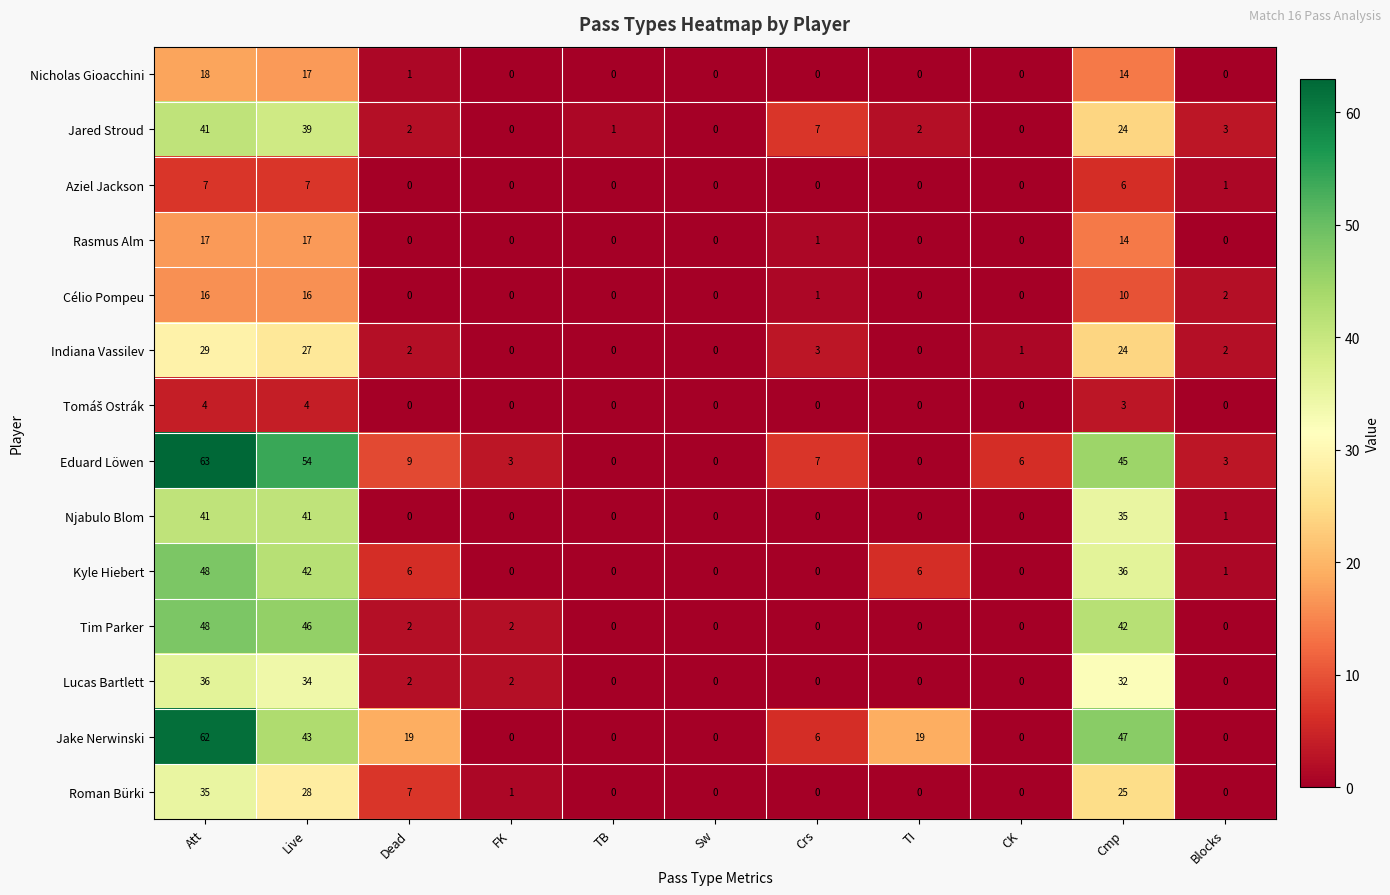

Which series has the largest range (max minus min)?

Eduard Löwen